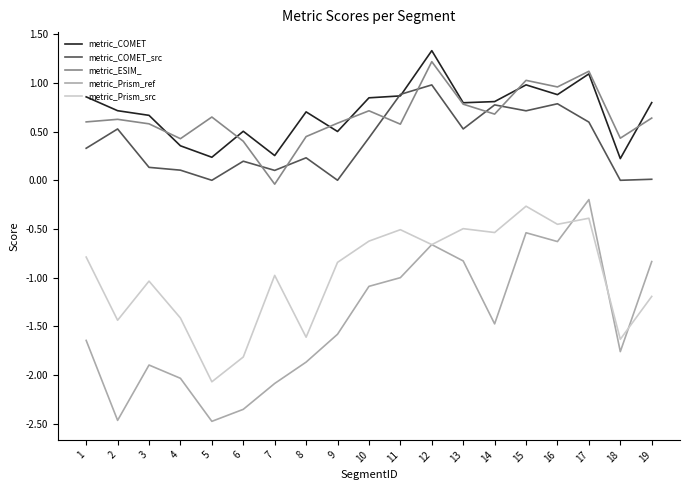

Is the value of metric_ESIM_ at 4 greater than the value of metric_COMET_src at 17?

No